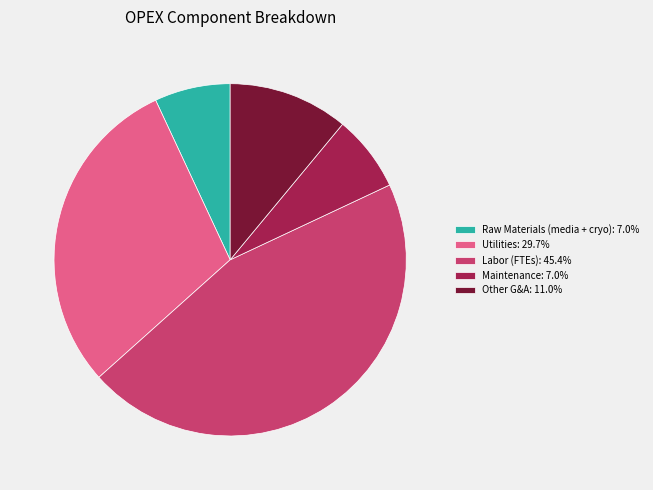

Does Other G&A: 11.0% account for over 50% of the chart?

No